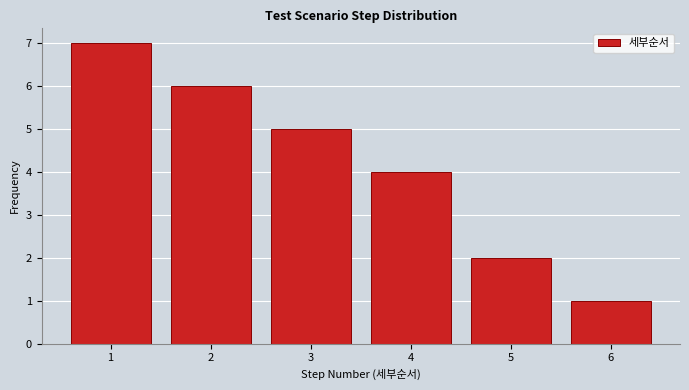

Reading left to right, list every bar in this chart as the range it spans on the x-axis followed by its height. The values are not printed on the chart, so give them approximately, as read against the axis.

0.5 to 1.5: 7
1.5 to 2.5: 6
2.5 to 3.5: 5
3.5 to 4.5: 4
4.5 to 5.5: 2
5.5 to 6.5: 1